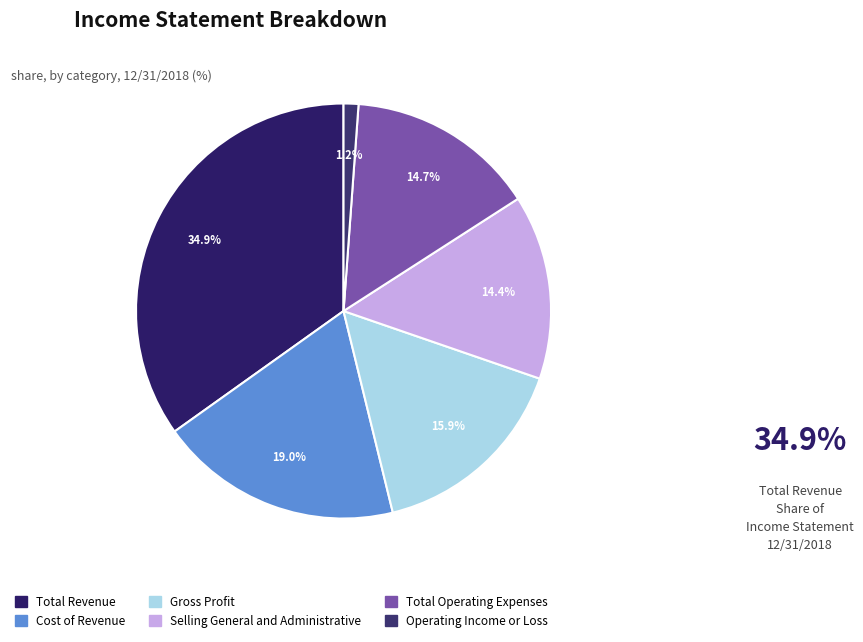

Does Selling General and Administrative account for over 50% of the chart?

No